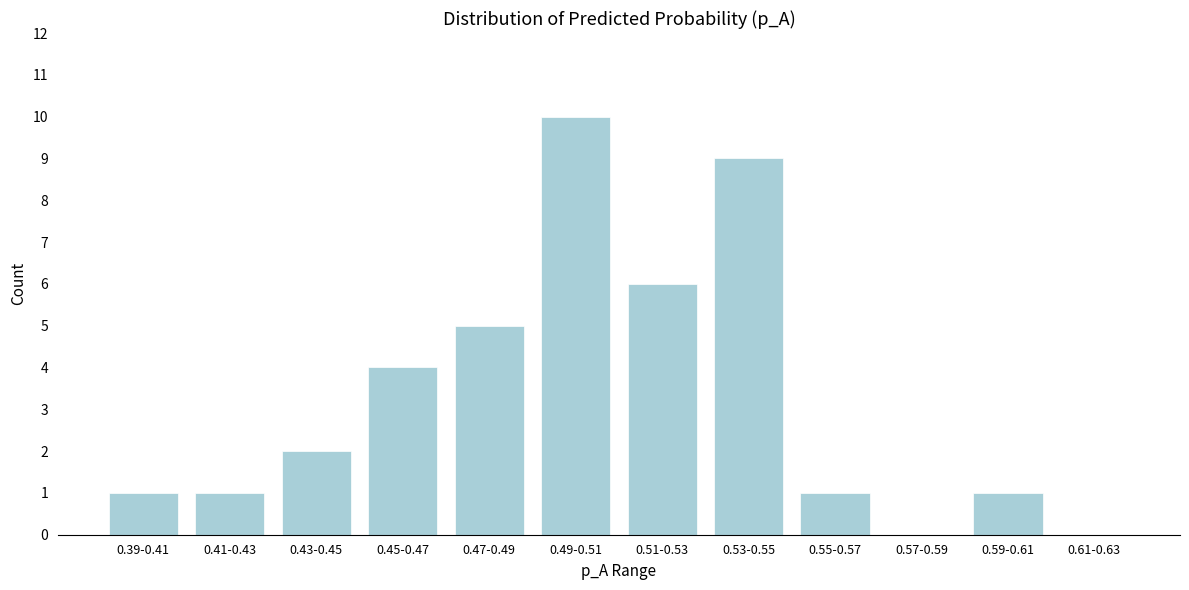

Reading left to right, transcribe all the data shown in this chart.

0.39-0.41=1	0.41-0.43=1	0.43-0.45=2	0.45-0.47=4	0.47-0.49=5	0.49-0.51=10	0.51-0.53=6	0.53-0.55=9	0.55-0.57=1	0.57-0.59=0	0.59-0.61=1	0.61-0.63=0